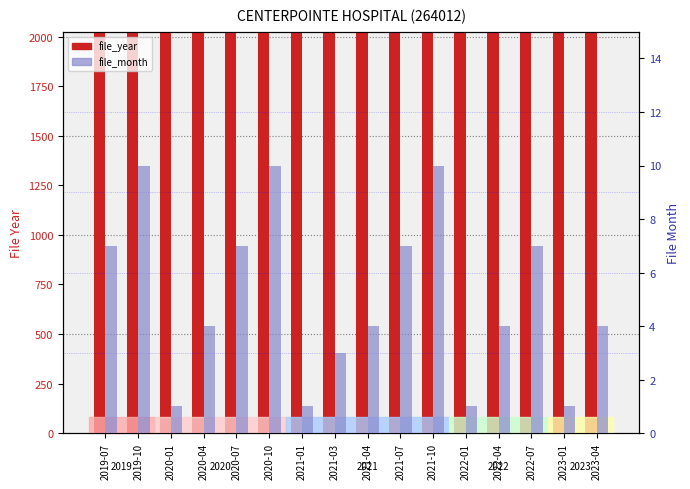

Reading left to right, transcribe all the data shown in this chart.

file_year: 2019	2019	2020	2020	2020	2020	2021	2021	2021	2021	2021	2022	2022	2022	2023	2023
file_month: 7	10	1	4	7	10	1	3	4	7	10	1	4	7	1	4